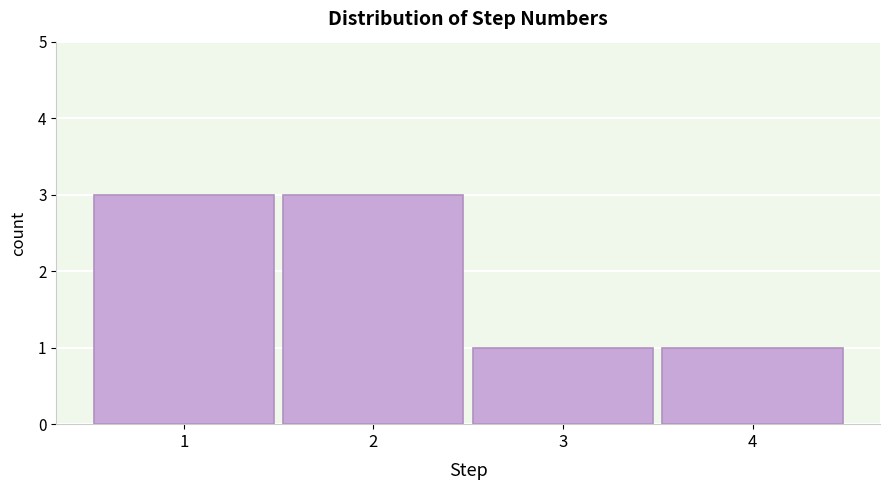

Reading left to right, list all the values displayed in this chart.

1=3	2=3	3=1	4=1